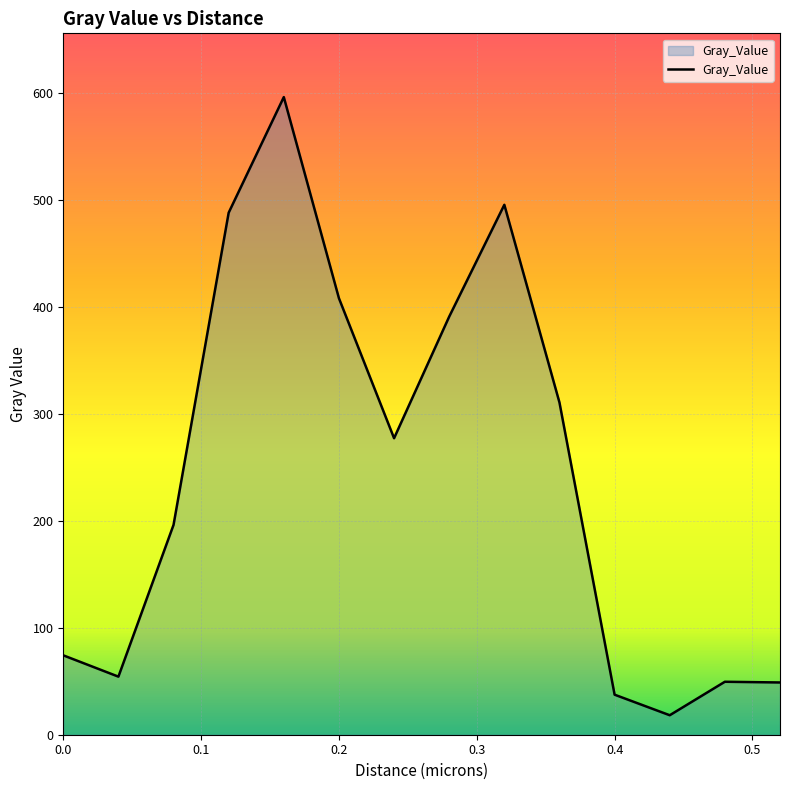

What is the minimum value shown in the chart?

18.2